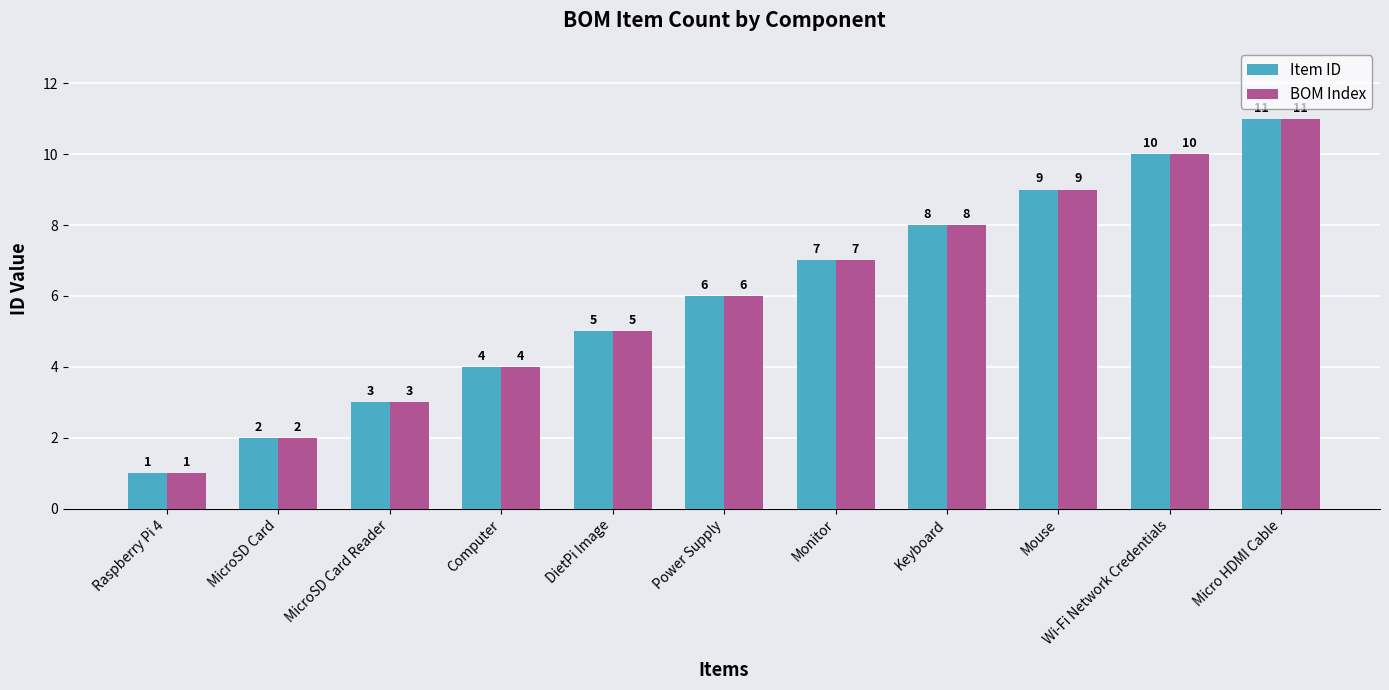

Rank the categories by BOM Index value from lowest to highest.

Raspberry Pi 4, MicroSD Card, MicroSD Card Reader, Computer, DietPi Image, Power Supply, Monitor, Keyboard, Mouse, Wi-Fi Network Credentials, Micro HDMI Cable